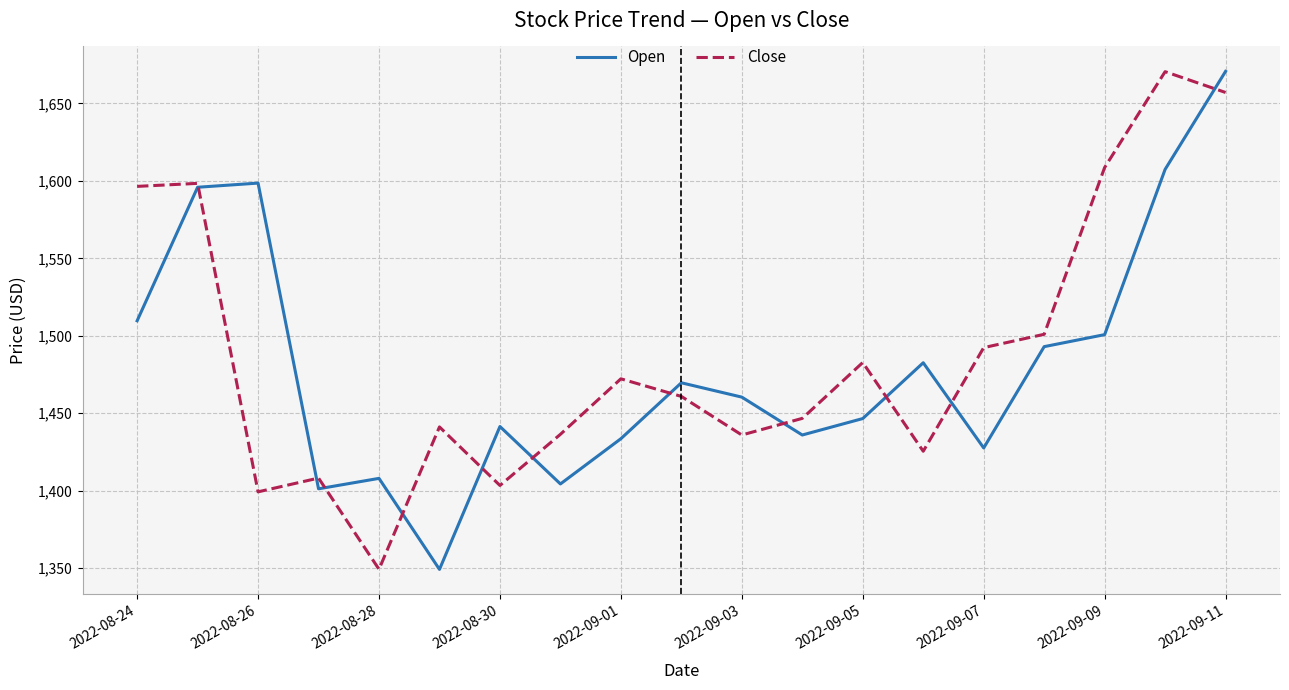

What is the minimum value shown in the chart?

1349.2